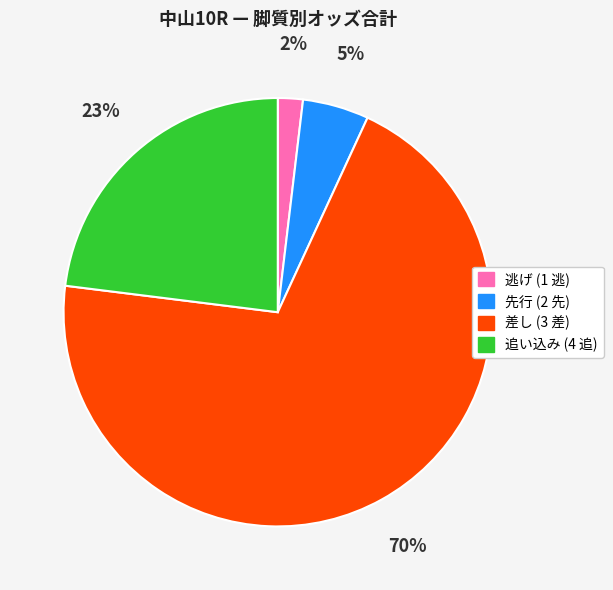

To the nearest percent, what is the average slice percentage?

25%